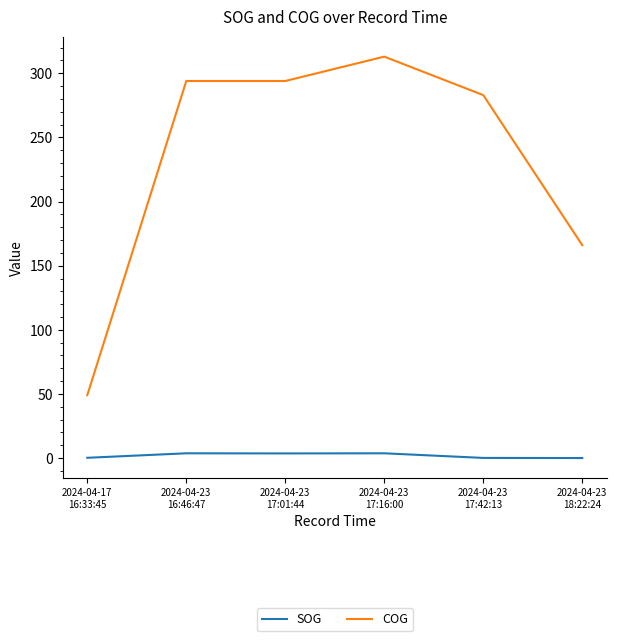

Is the value of SOG at 2024-04-23
17:42:13 greater than the value of COG at 2024-04-23
16:46:47?

No